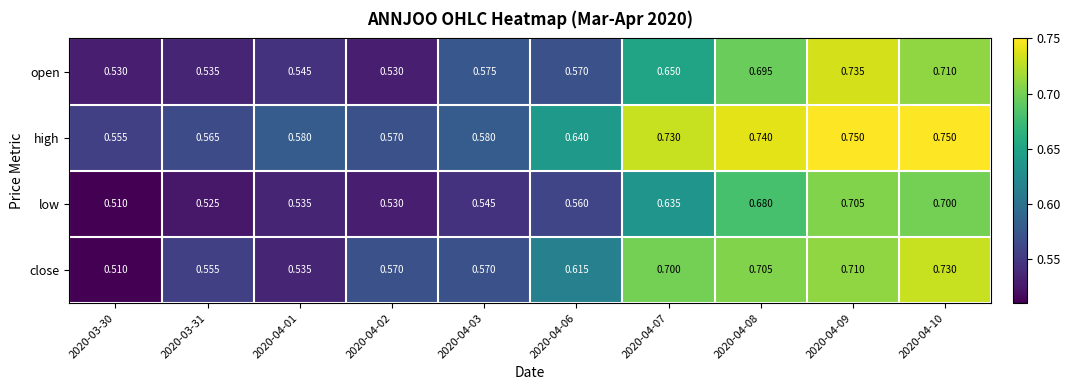

List the series in order of their overall mean, lowest first.

low, open, close, high